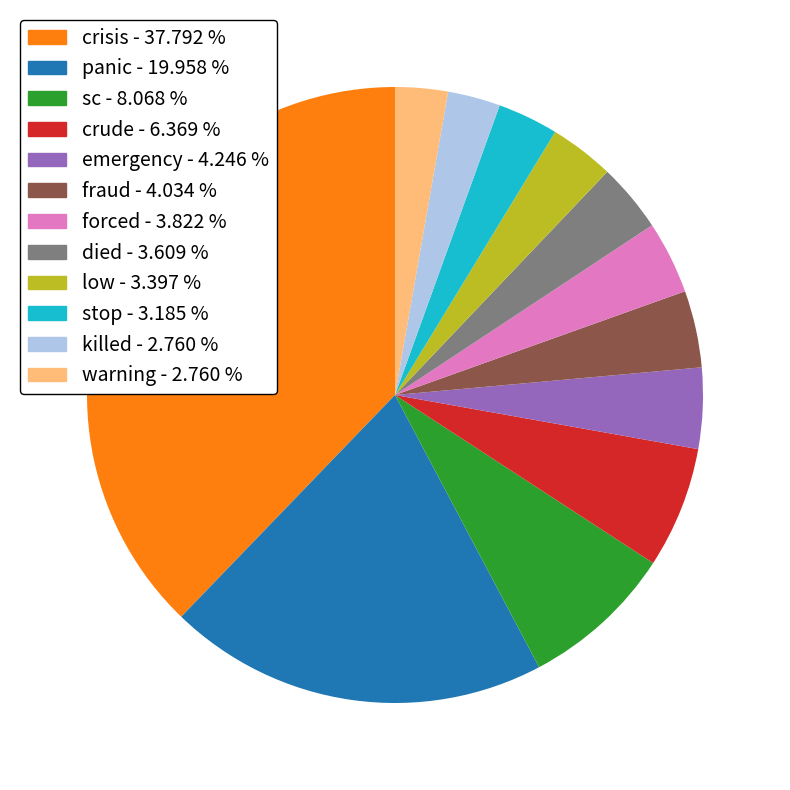

What is the ratio of the value at low to the value at stop?

1.1